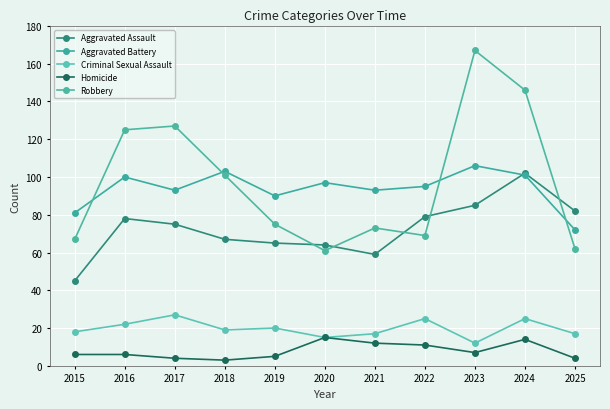

What is the spread (max minus min) of values at 2024?

132